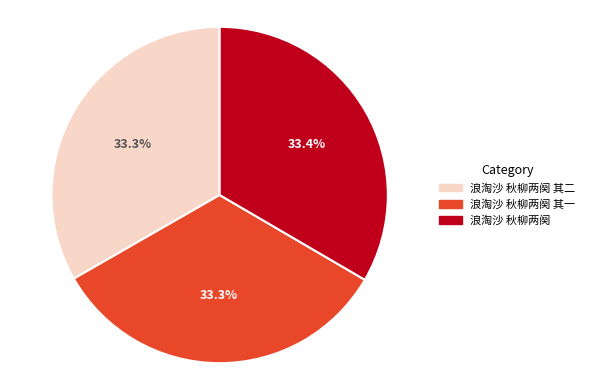

To the nearest percent, what is the combined percentage of 浪淘沙 秋柳两阕 and 浪淘沙 秋柳两阕 其二?

67%